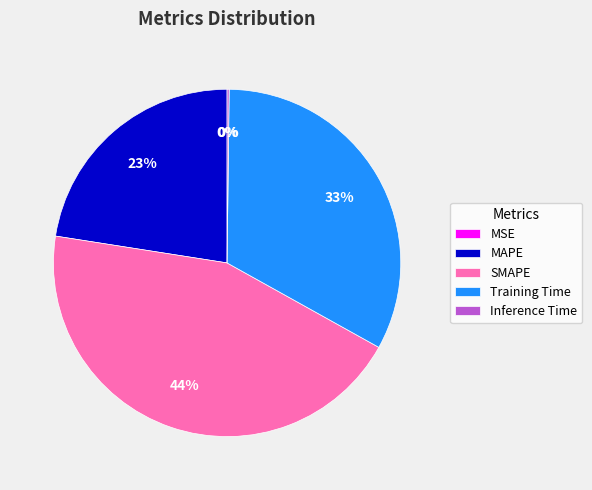

To the nearest percent, what is the difference between the largest and smallest slice percentages?

44%